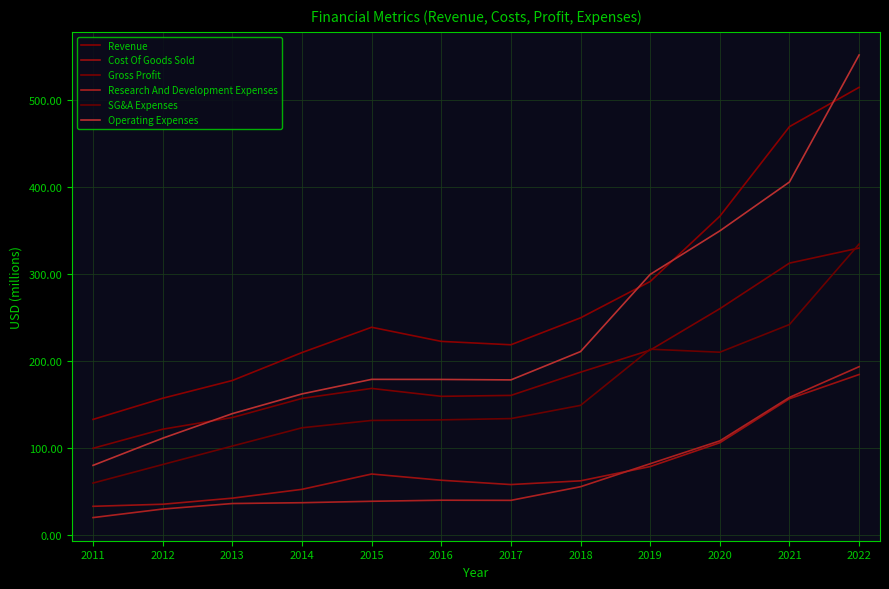

What is the spread (max minus min) of values at 2016?

182.6